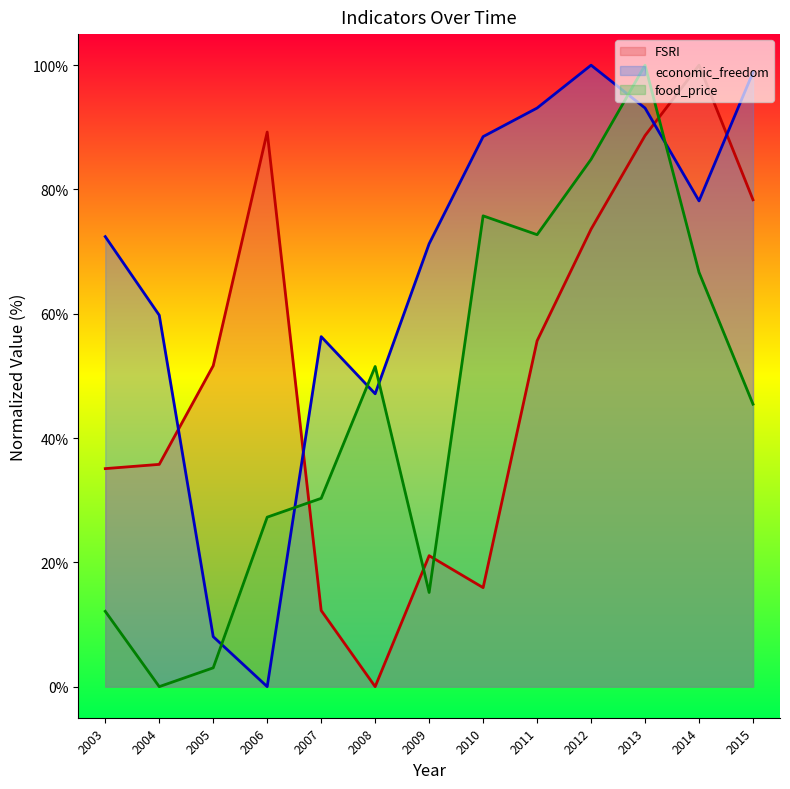

True or false: economic_freedom has a value of 59.8 at 2004.

True